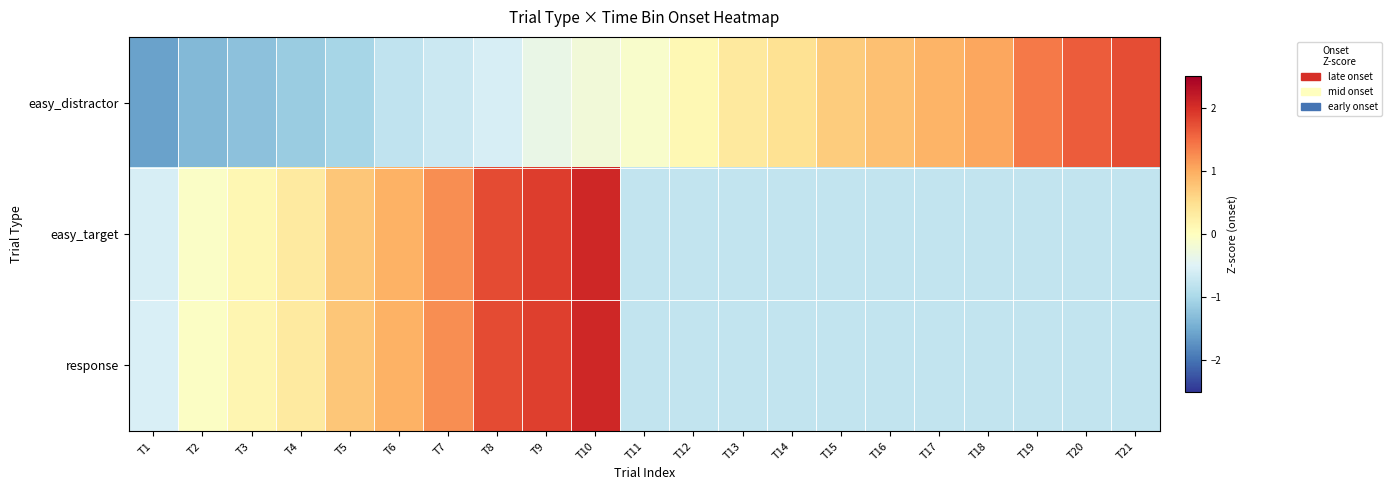

Which category has the highest value across all series?

T10